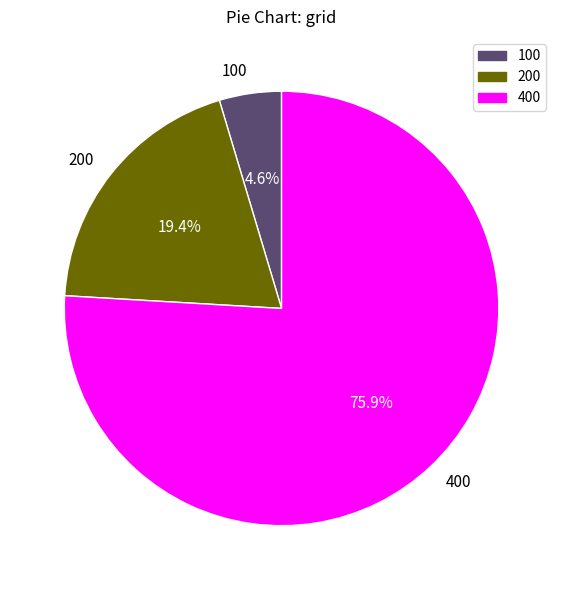

Which slice is the largest?

400